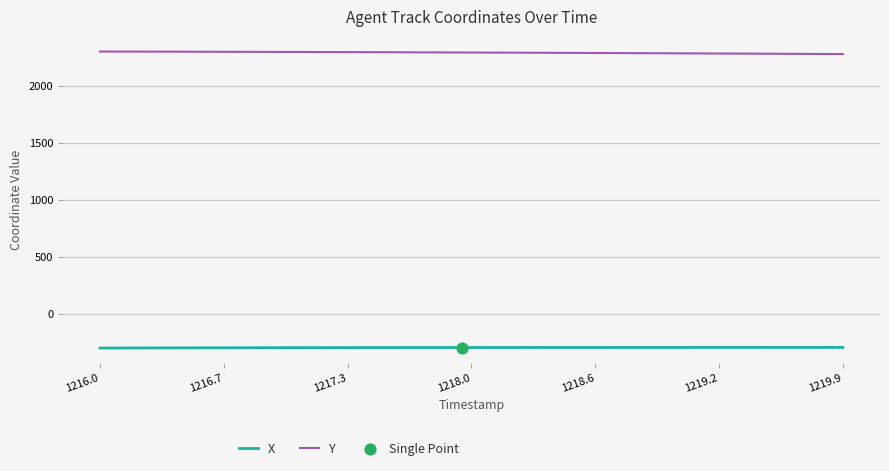

Which series has the largest total across all categories?

Y